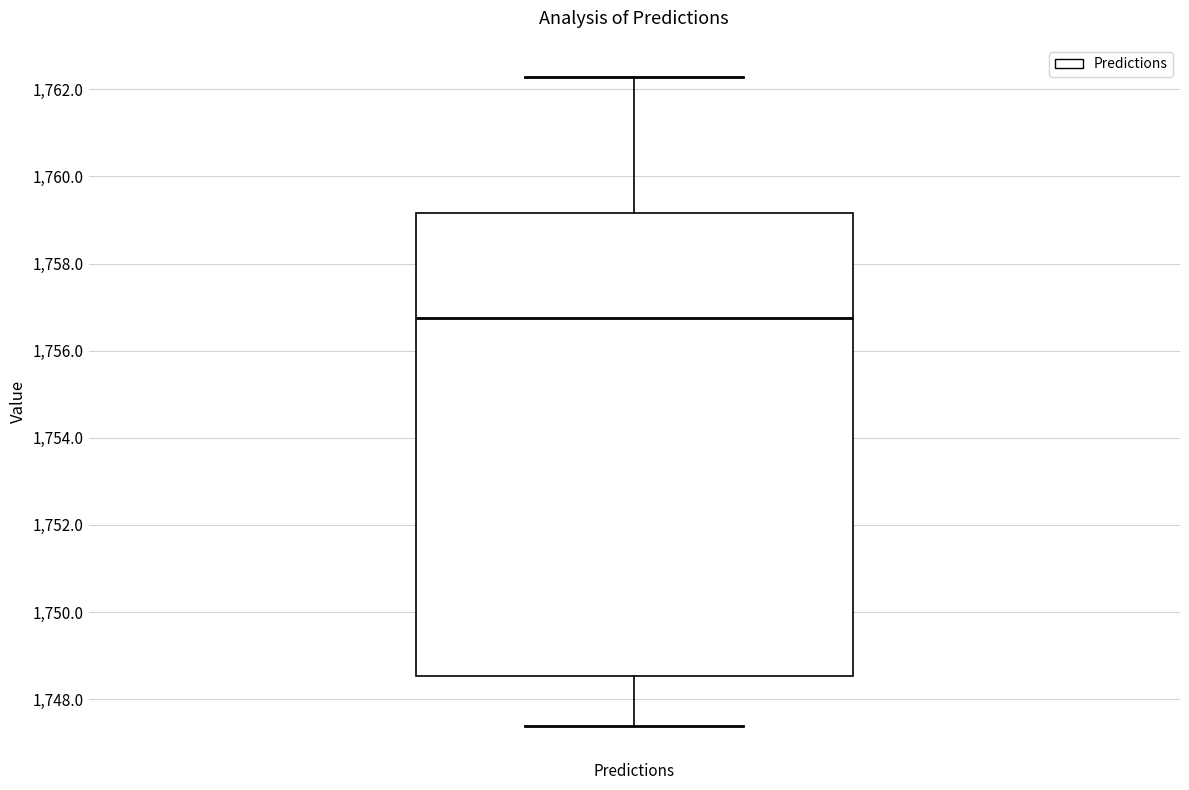

Where does the median line of the box for Predictions sit on the y-axis? The values are not printed on the chart, so give them approximately, as read against the axis.

1756.8